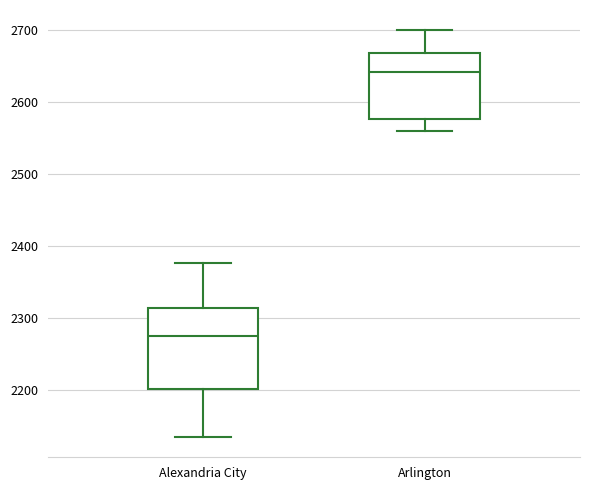

Reading left to right, read every box against the y-axis: the position of its median line, the range the box covers, and the ends of its whiskers. The values are not printed on the chart, so give them approximately, as read against the axis.

Alexandria City: median 2280, box 2200 to 2310, whiskers 2140 to 2380
Arlington: median 2640, box 2580 to 2670, whiskers 2560 to 2700